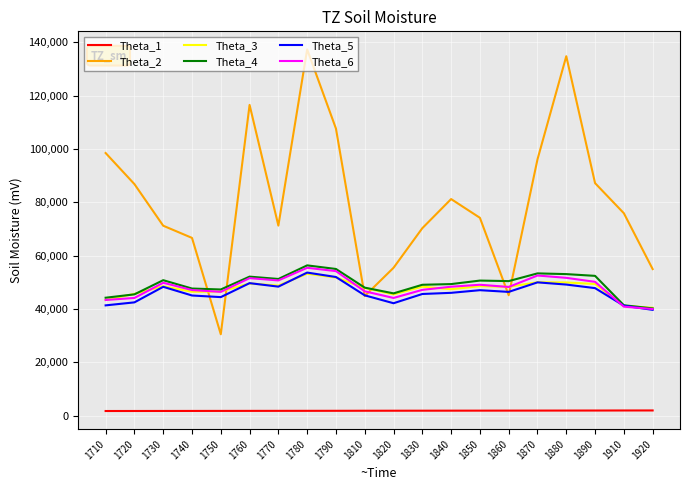

What is the difference between the Theta_4 values at 1830 and 1790?

5925.6